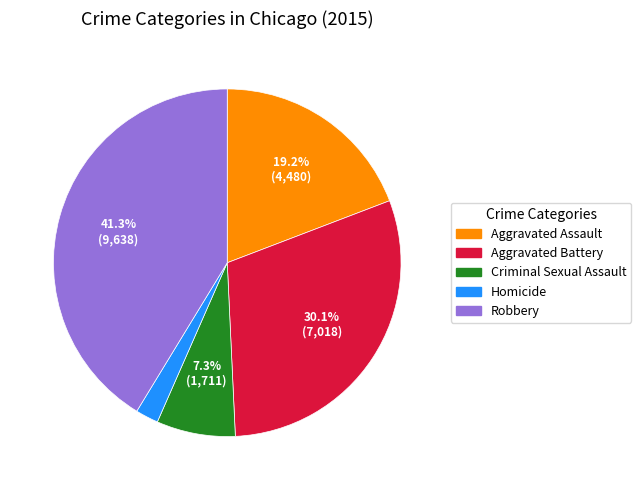

What percentage is the Aggravated Assault slice, to the nearest percent?

19%